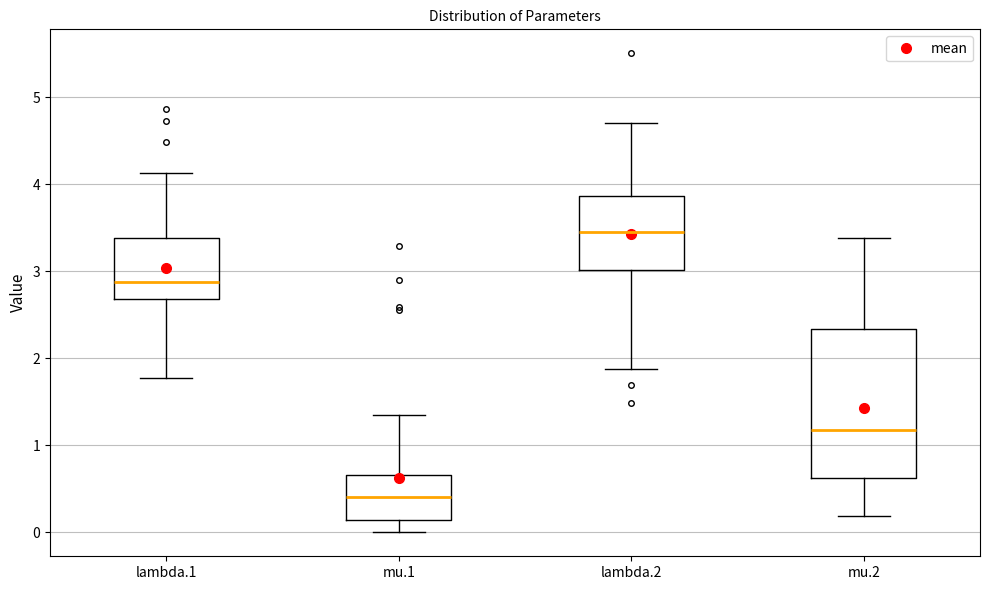

Comparing the boxes themselves (not the whiskers), which one is the tallest?

mu.2